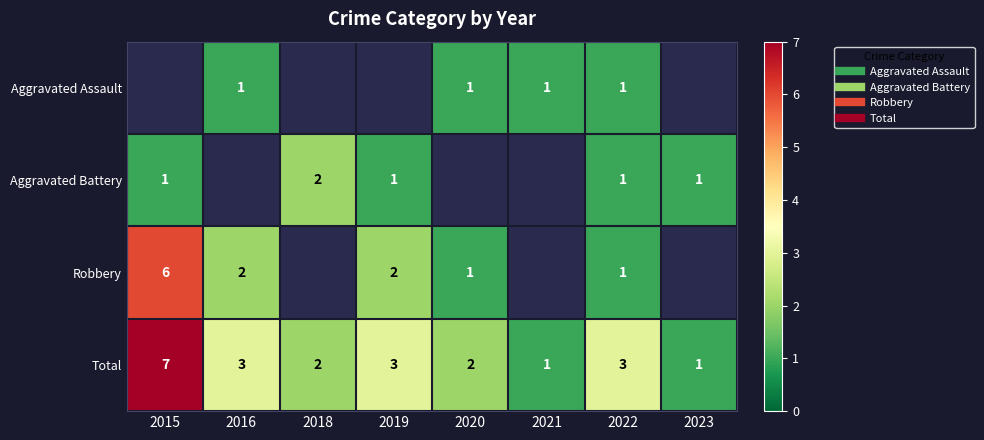

Where does the Robbery series first go above 2?

2015